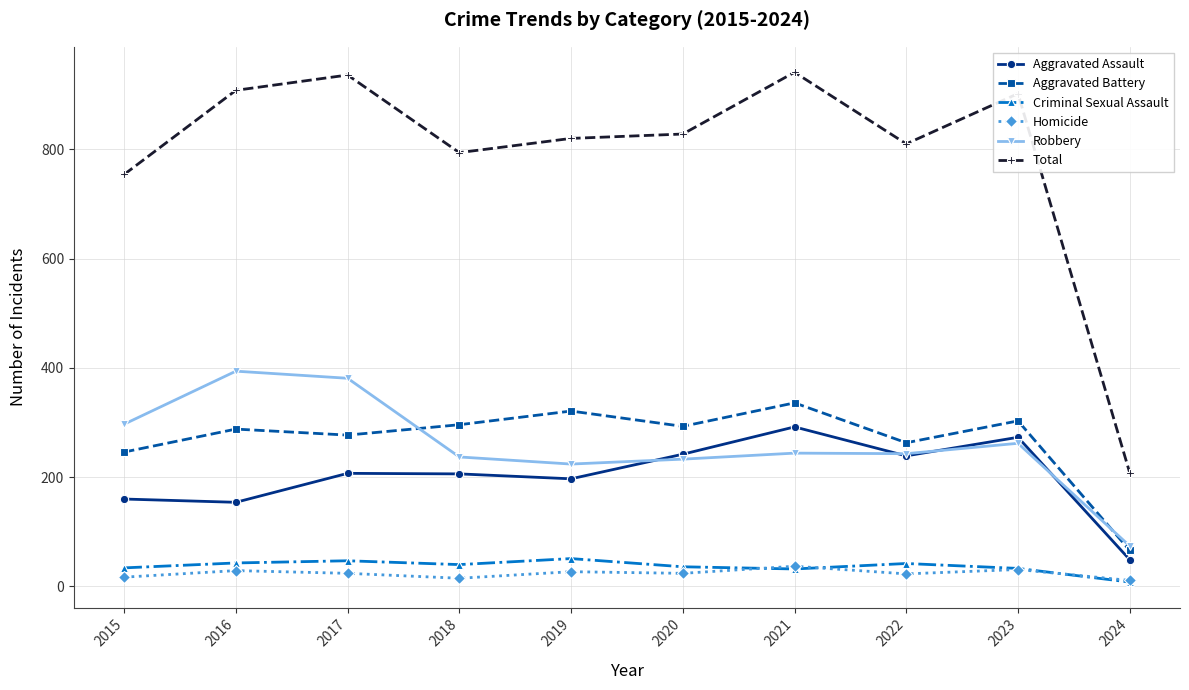

Which series has the widest spread of values?

Total